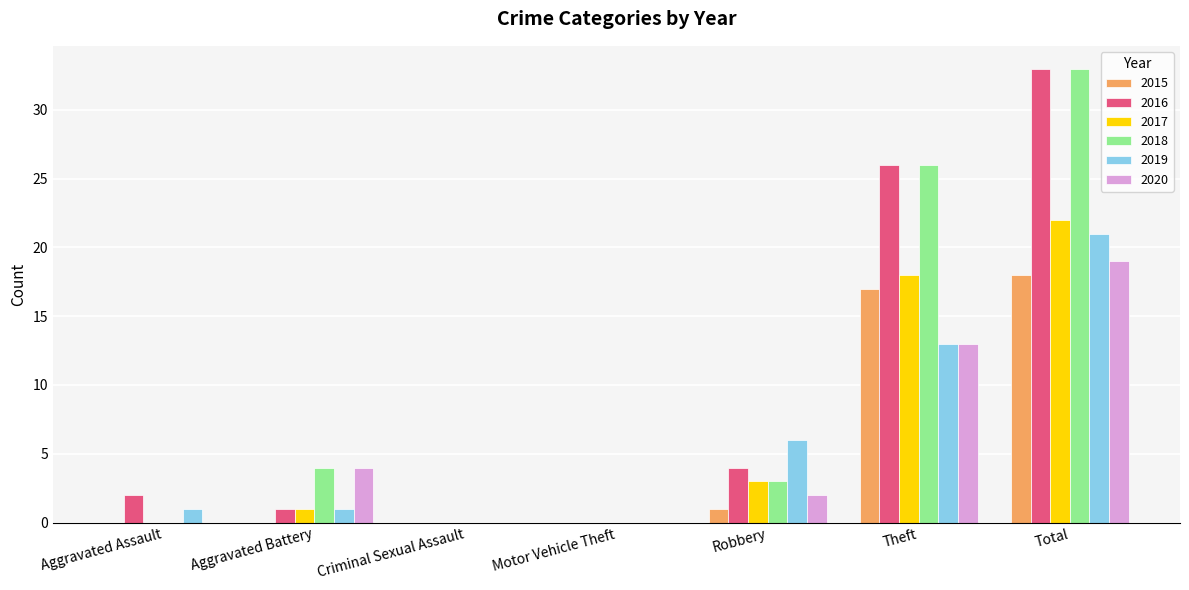

What is the sum of all 2017 values?

44